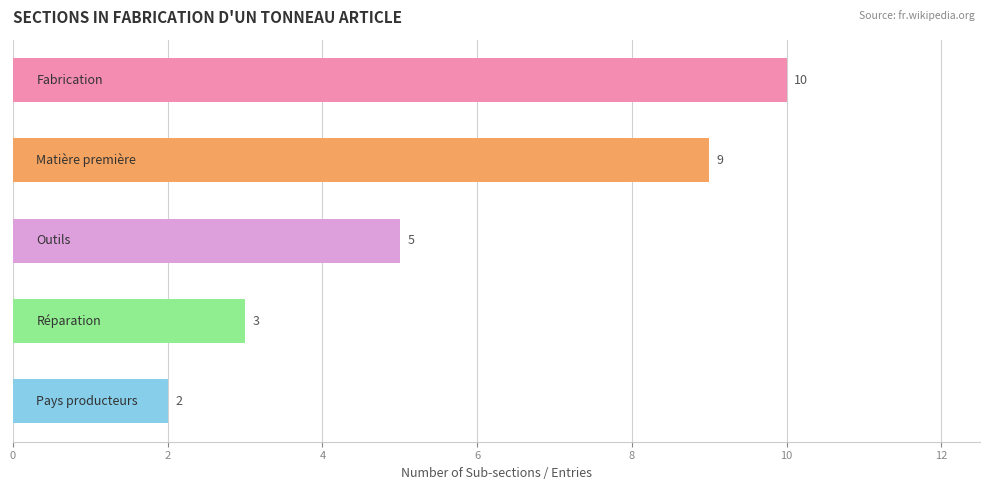

What is the value of the 1st bar from the top?

10